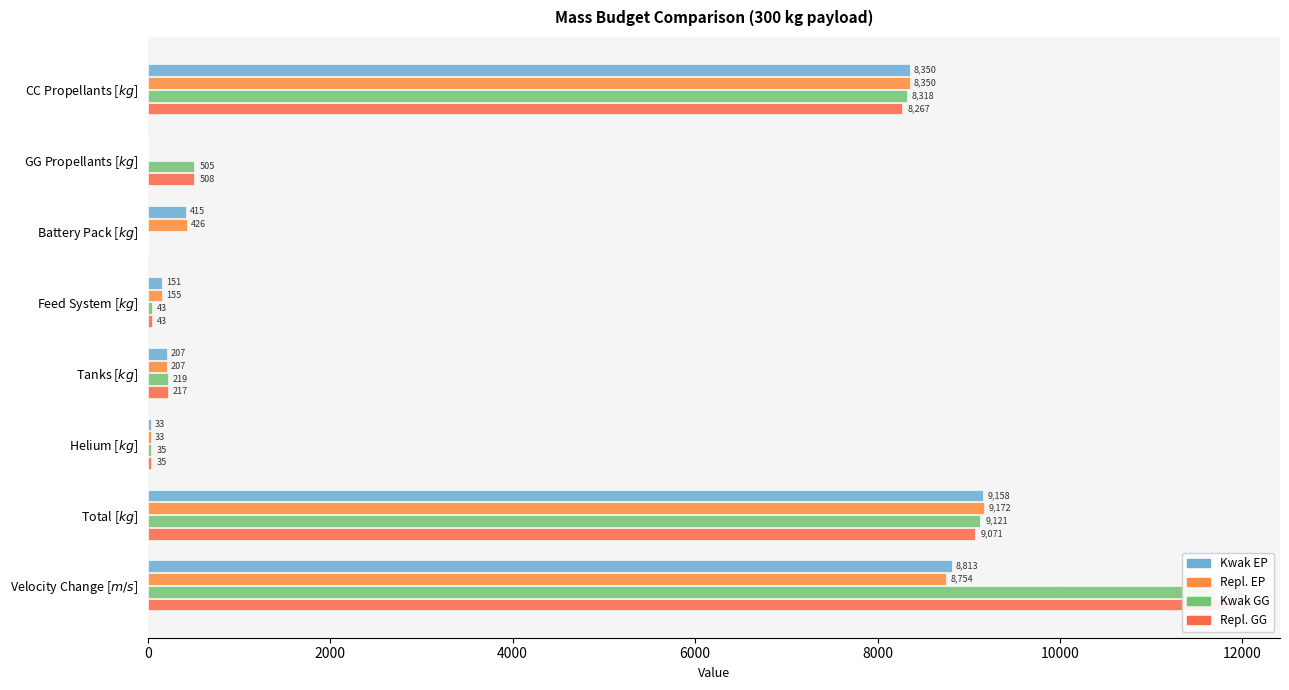

At CC Propellants [$kg$], list the series in order from largest to smallest.

Kwak EP, Repl. EP, Kwak GG, Repl. GG